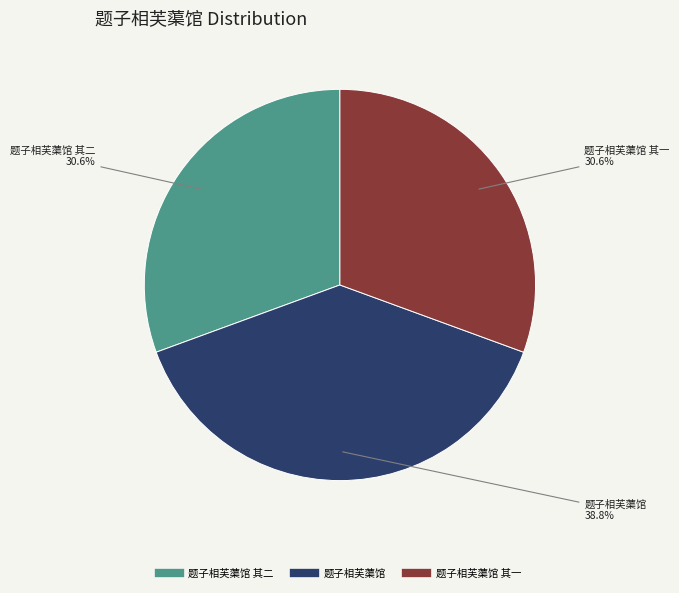

Is there any slice that represents more than half of the pie?

No